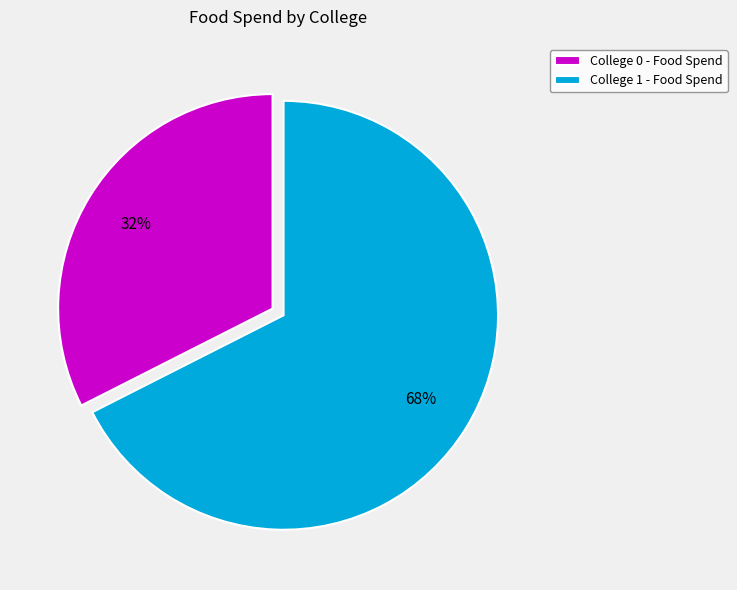

Which category accounts for the majority?

College 1